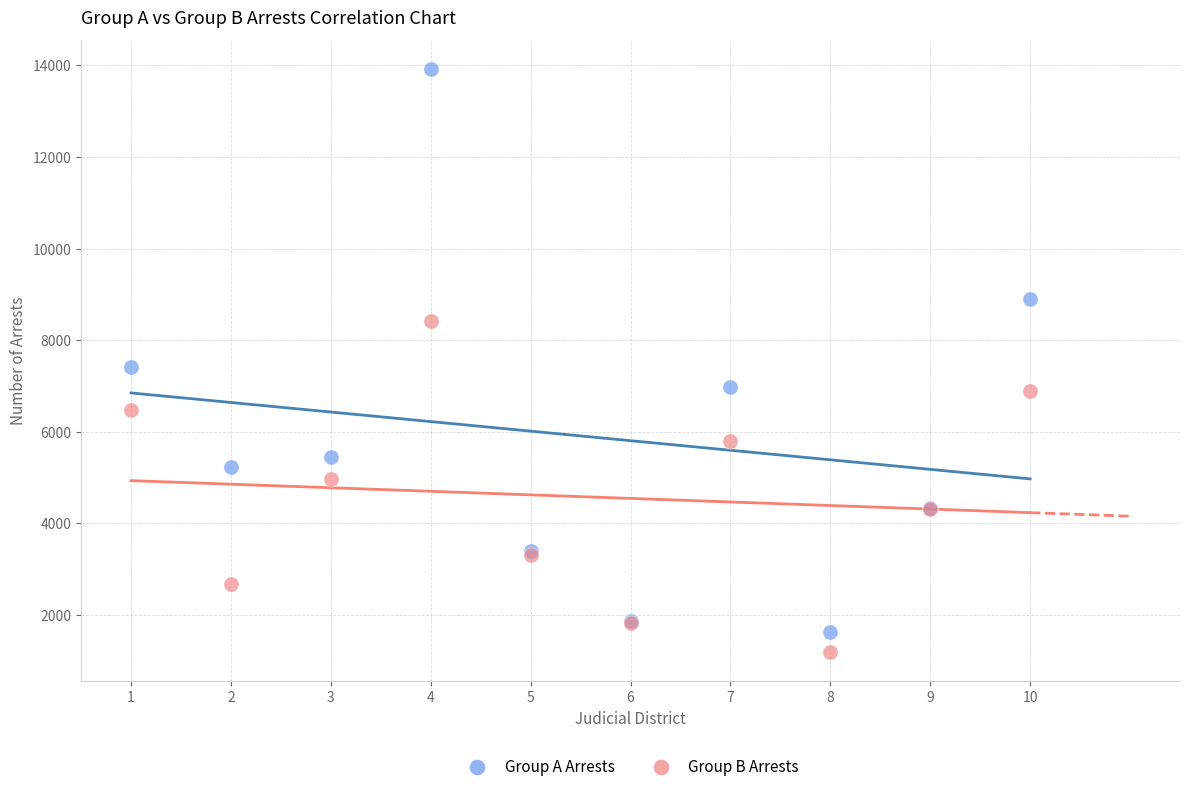

What is the X range (max minus min) for the scatter plot?

9